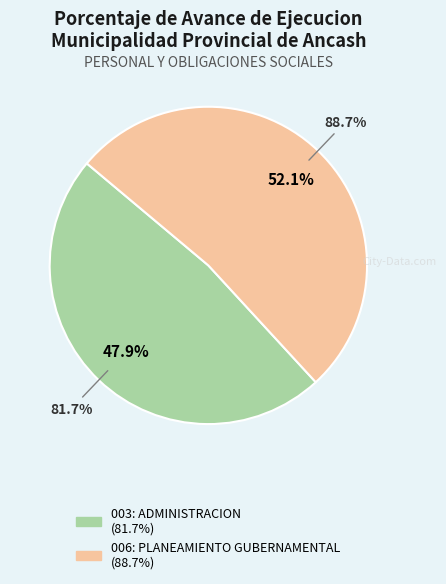

Between 003: ADMINISTRACION and 006: PLANEAMIENTO GUBERNAMENTAL, which is larger?

006: PLANEAMIENTO GUBERNAMENTAL